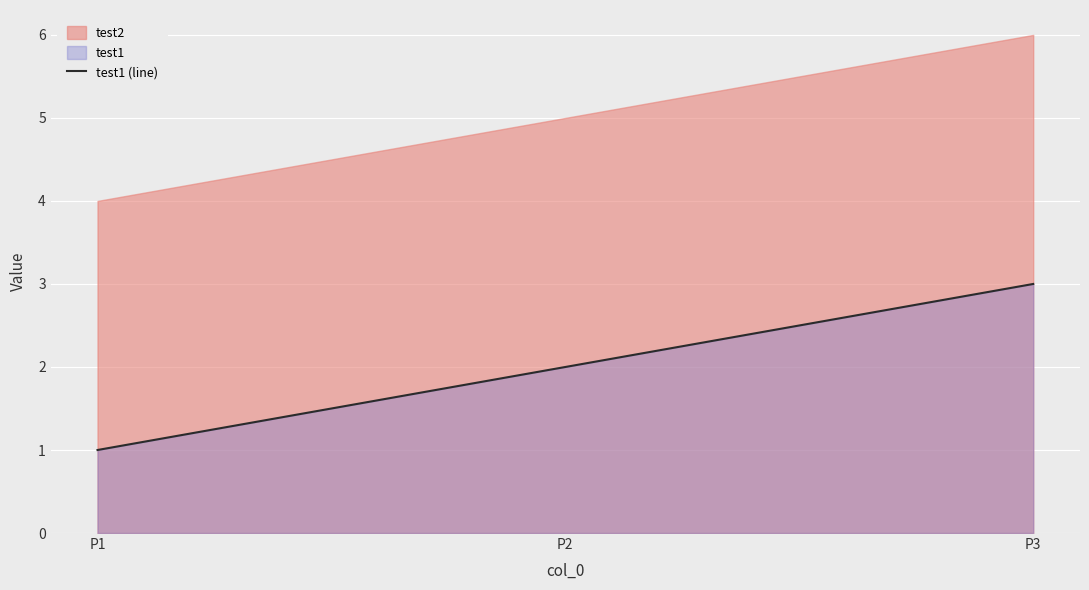

How many data points are less than 2?

1